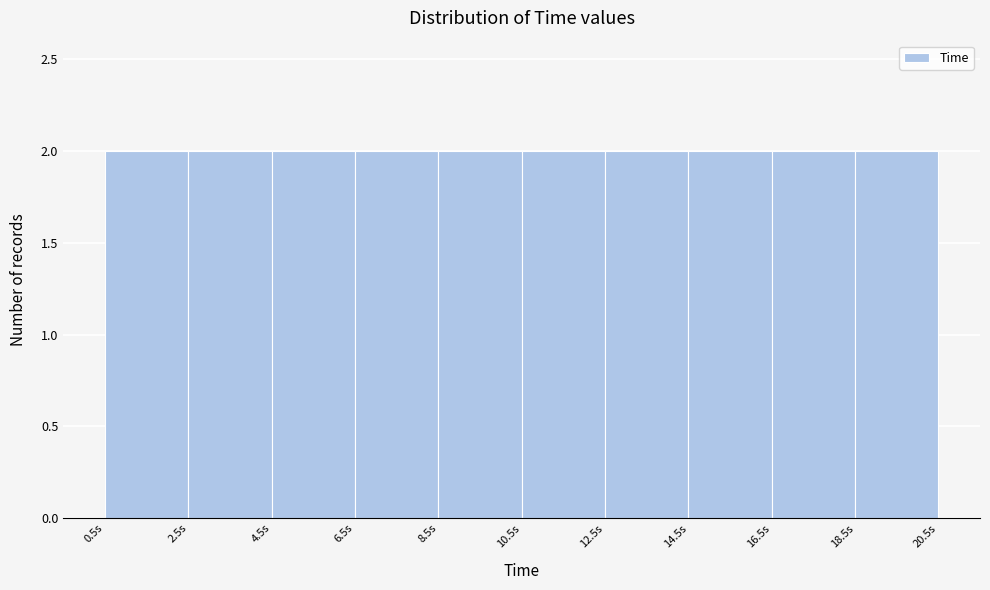

What is the height of the bar covering 2.5 to 4.5 on the x-axis? The values are not printed on the chart, so give them approximately, as read against the axis.

2